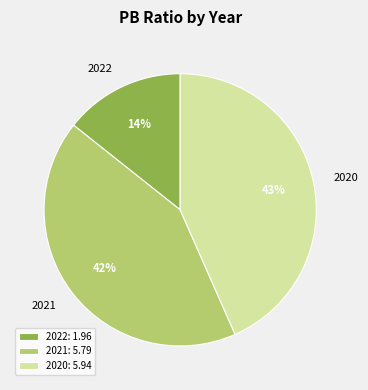

To the nearest percent, what is the difference between the 2020 and 2021 slice percentages?

1%